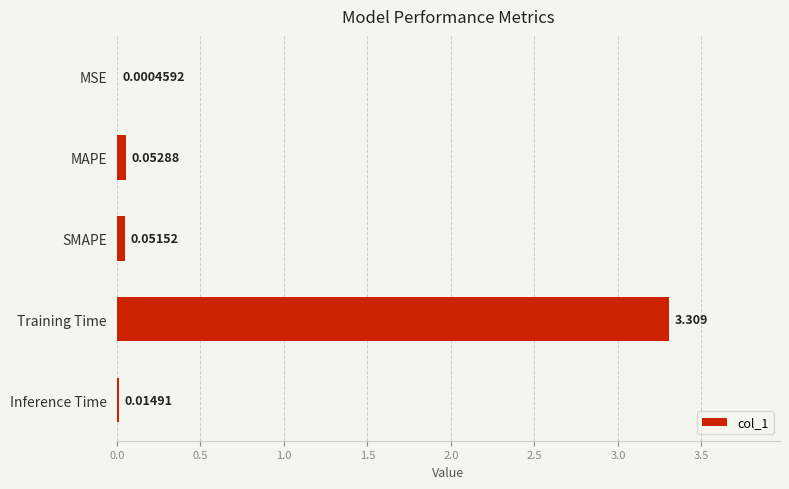

At which category does the chart reach its peak across all series?

Training Time